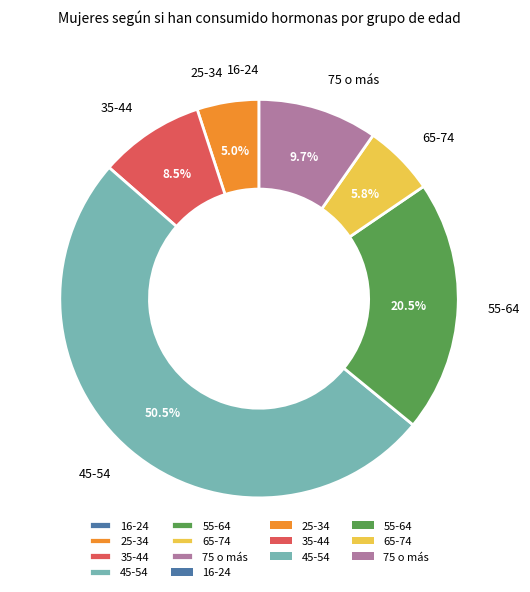

True or false: 55-64 accounts for 5% of the total.

False